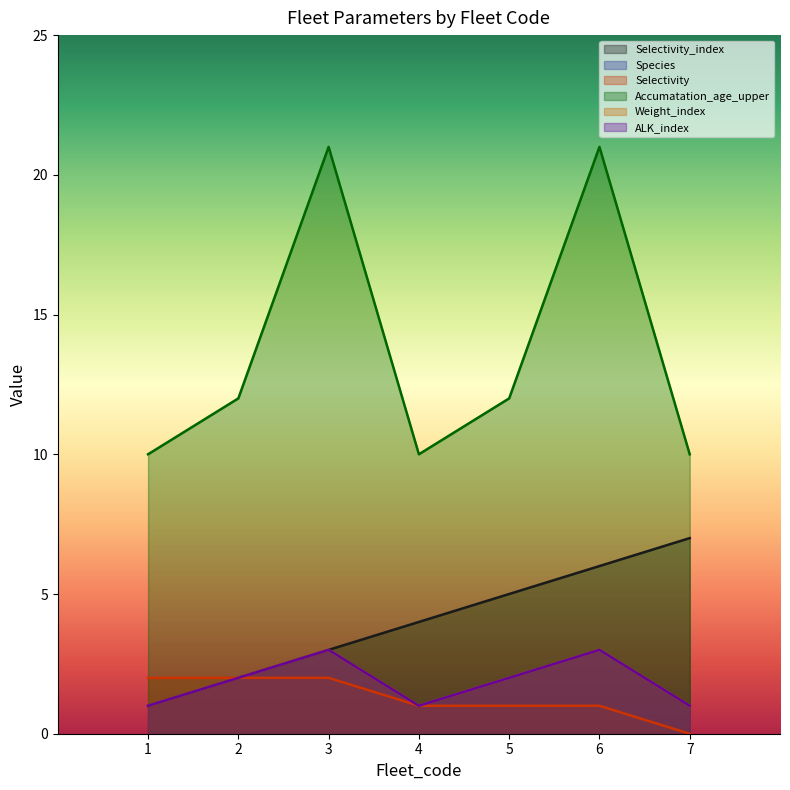

What is the maximum value shown in the chart?

21